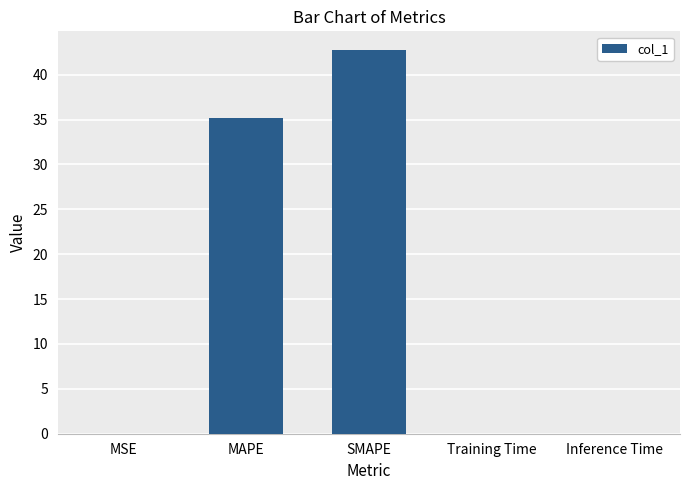

What is the change in value from MAPE to Inference Time?

-35.2